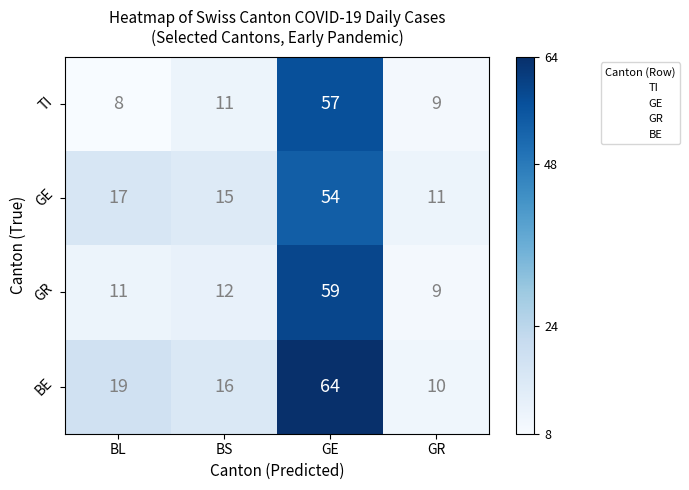

What is the approximate value of TI at BL?

8